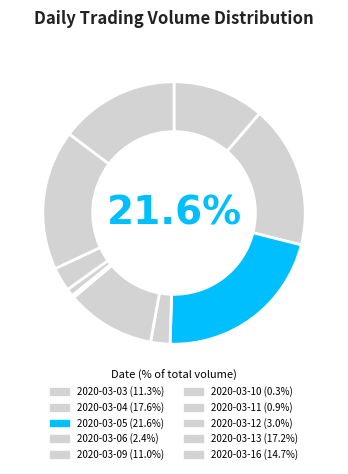

Rank the categories by value from highest to lowest.

2020-03-05, 2020-03-04, 2020-03-13, 2020-03-16, 2020-03-03, 2020-03-09, 2020-03-12, 2020-03-06, 2020-03-11, 2020-03-10